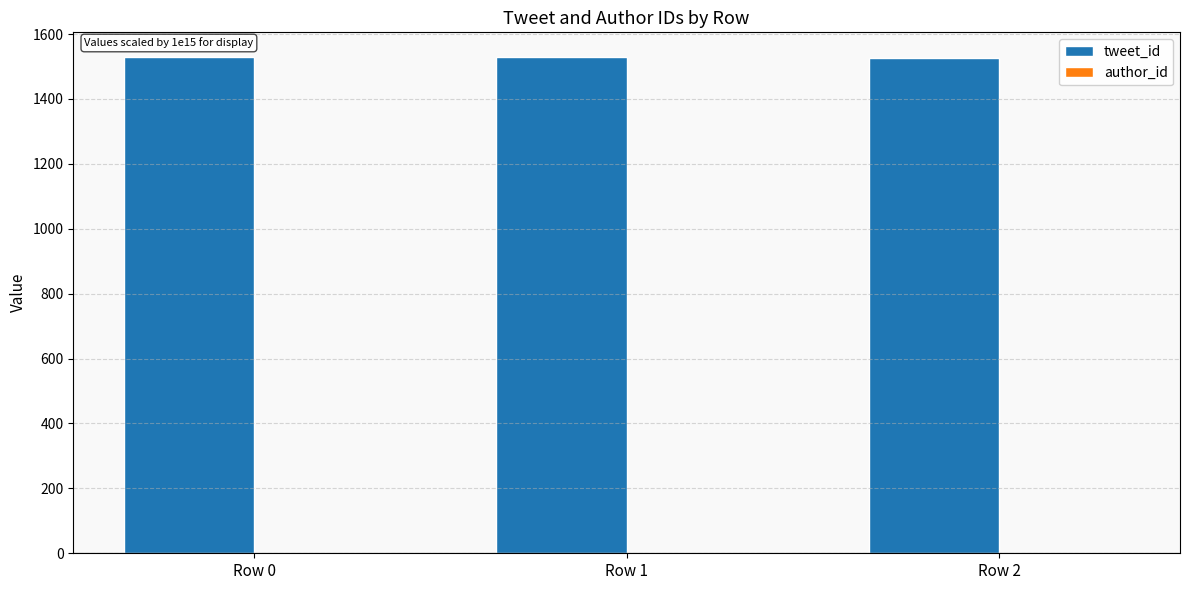

What is the greatest value displayed?

1528.8